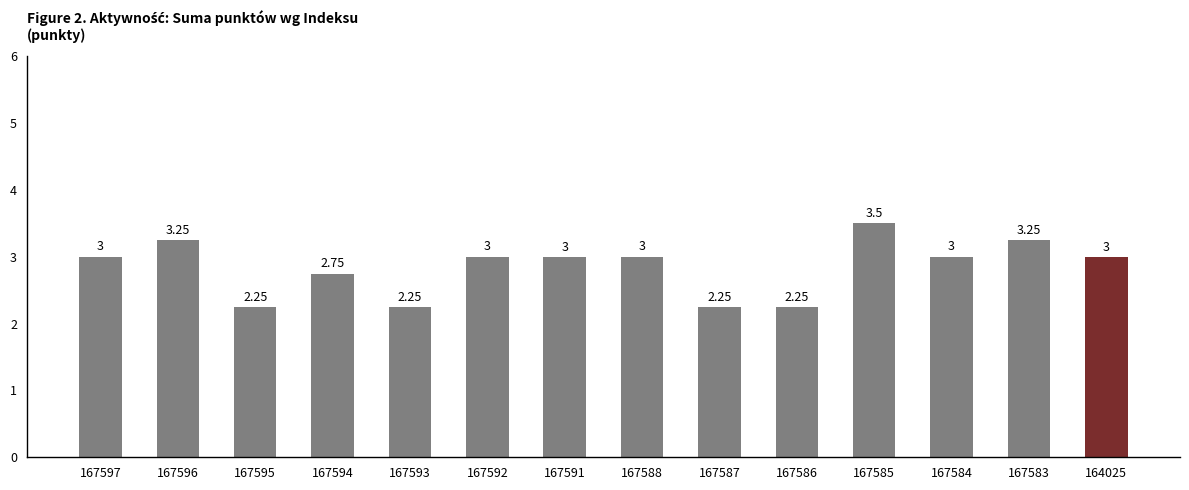

Between 167597 and 164025, which is larger?

167597